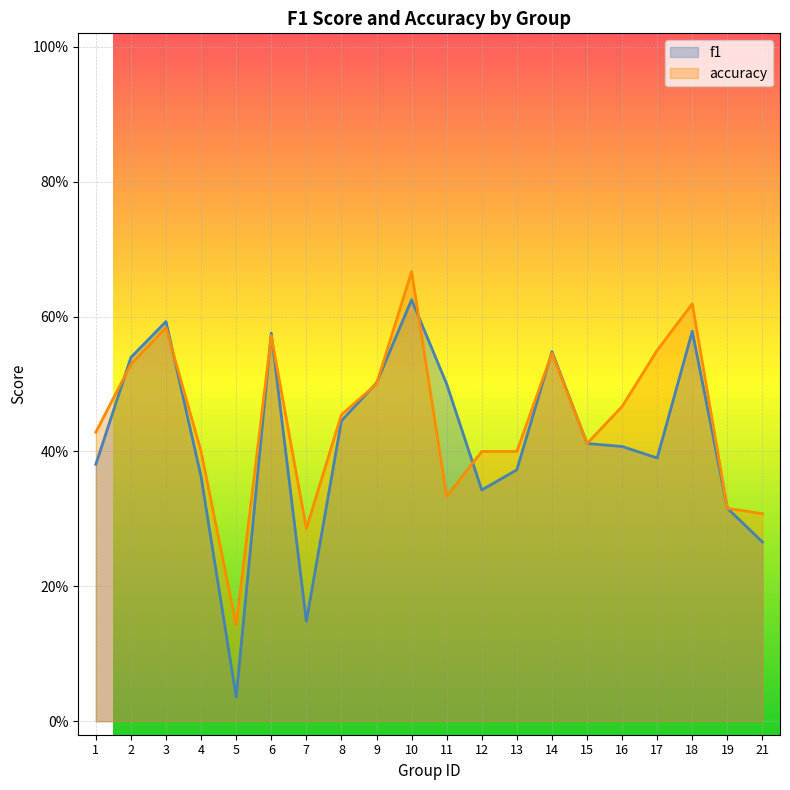

Rank the series at 3 from lowest to highest value.

accuracy, f1